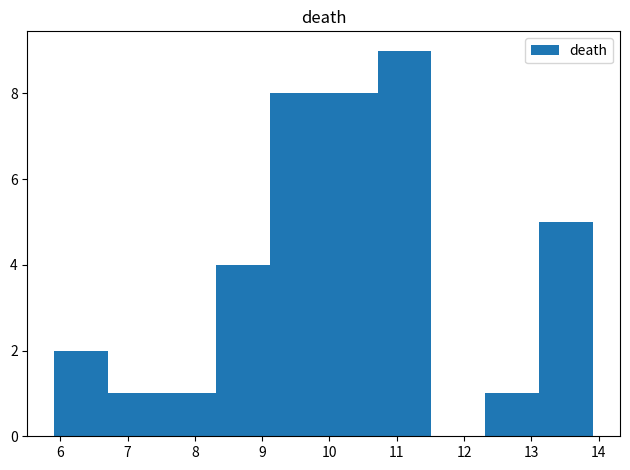

Reading left to right, list every bar in this chart as the range it spans on the x-axis followed by its height. Neither the bar edges nor the heights are printed on the chart, so give them approximately, as read against the axes.

5.9 to 6.7: 2
6.7 to 7.5: 1
7.5 to 8.3: 1
8.3 to 9.1: 4
9.1 to 9.9: 8
9.9 to 10.7: 8
10.7 to 11.5: 9
11.5 to 12.3: 0
12.3 to 13.1: 1
13.1 to 13.9: 5